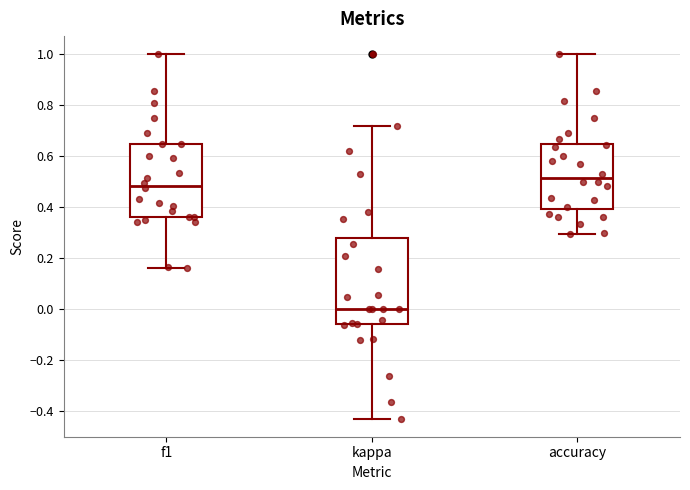

Reading left to right, read every box against the y-axis: the position of its median line, the range the box covers, and the ends of its whiskers. The values are not printed on the chart, so give them approximately, as read against the axis.

f1: median 0.48, box 0.36 to 0.64, whiskers 0.16 to 1.00
kappa: median 0.00, box -0.06 to 0.28, whiskers -0.42 to 0.72
accuracy: median 0.52, box 0.40 to 0.64, whiskers 0.30 to 1.00